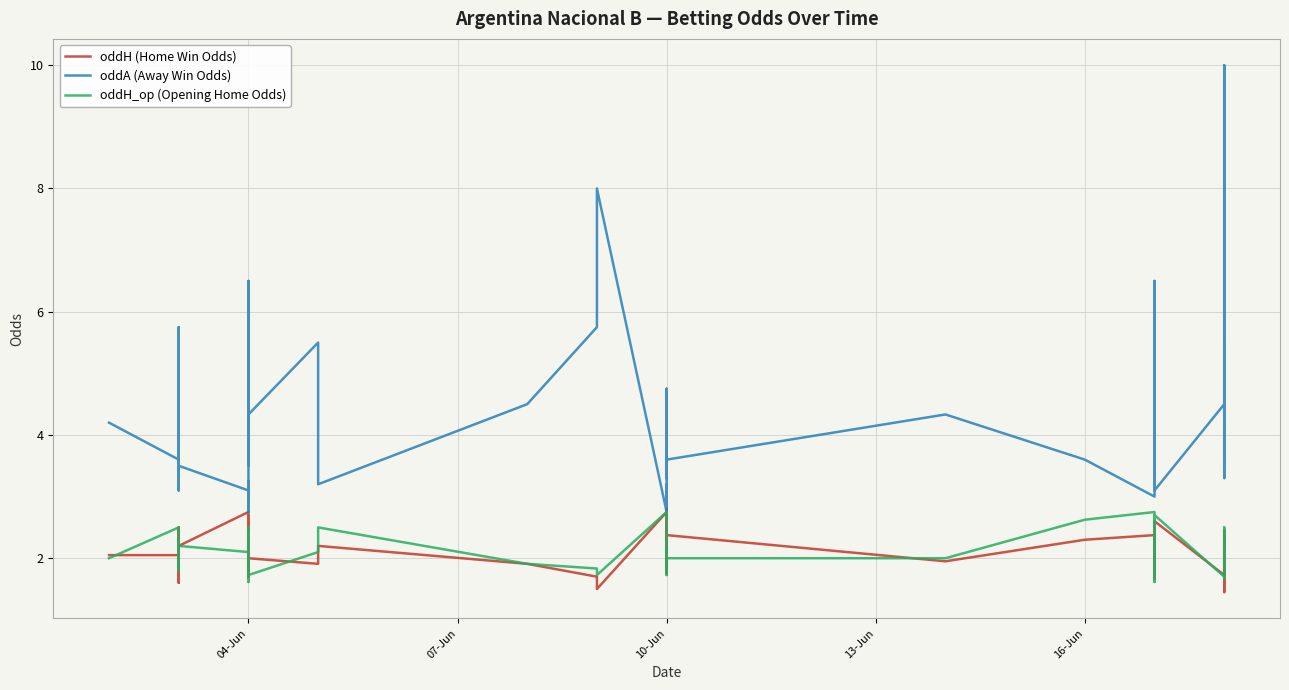

List the series in order of their peak value, lowest first.

oddH_op (Opening Home Odds), oddH (Home Win Odds), oddA (Away Win Odds)